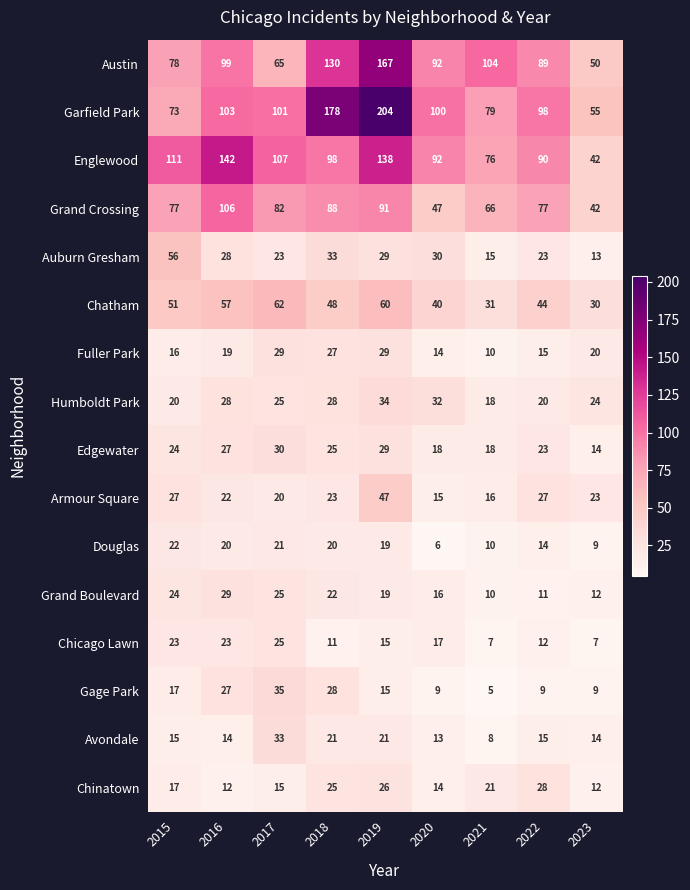

What is the highest value of the Chicago Lawn series?

25